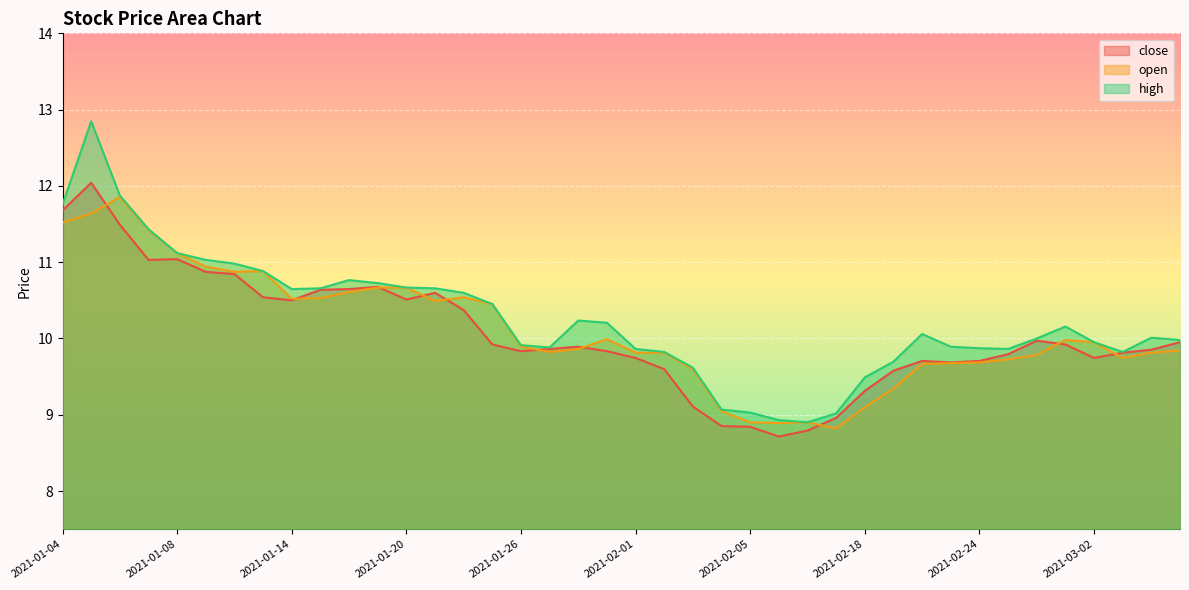

Reading left to right, extract all data points from this chart.

close: 2021-01-04=11.7	2021-01-05=12.0	2021-01-06=11.5	2021-01-07=11.0	2021-01-08=11.0	2021-01-11=10.9	2021-01-12=10.8	2021-01-13=10.5	2021-01-14=10.5	2021-01-15=10.6	2021-01-18=10.6	2021-01-19=10.7	2021-01-20=10.5	2021-01-21=10.6	2021-01-22=10.4	2021-01-25=9.9	2021-01-26=9.8	2021-01-27=9.9	2021-01-28=9.9	2021-01-29=9.8	2021-02-01=9.7	2021-02-02=9.6	2021-02-03=9.1	2021-02-04=8.9	2021-02-05=8.8	2021-02-08=8.7	2021-02-09=8.8	2021-02-10=9.0	2021-02-18=9.3	2021-02-19=9.6	2021-02-22=9.7	2021-02-23=9.7	2021-02-24=9.7	2021-02-25=9.8	2021-02-26=10.0	2021-03-01=9.9	2021-03-02=9.7	2021-03-03=9.8	2021-03-04=9.9	2021-03-05=10.0
open: 2021-01-04=11.5	2021-01-05=11.6	2021-01-06=11.9	2021-01-07=11.4	2021-01-08=11.1	2021-01-11=10.9	2021-01-12=10.9	2021-01-13=10.9	2021-01-14=10.5	2021-01-15=10.5	2021-01-18=10.6	2021-01-19=10.7	2021-01-20=10.7	2021-01-21=10.5	2021-01-22=10.5	2021-01-25=10.5	2021-01-26=9.9	2021-01-27=9.8	2021-01-28=9.9	2021-01-29=10.0	2021-02-01=9.8	2021-02-02=9.8	2021-02-03=9.6	2021-02-04=9.0	2021-02-05=8.9	2021-02-08=8.9	2021-02-09=8.9	2021-02-10=8.8	2021-02-18=9.1	2021-02-19=9.3	2021-02-22=9.7	2021-02-23=9.7	2021-02-24=9.7	2021-02-25=9.7	2021-02-26=9.8	2021-03-01=10.0	2021-03-02=10.0	2021-03-03=9.7	2021-03-04=9.8	2021-03-05=9.8
high: 2021-01-04=11.8	2021-01-05=12.8	2021-01-06=11.9	2021-01-07=11.4	2021-01-08=11.1	2021-01-11=11.0	2021-01-12=11.0	2021-01-13=10.9	2021-01-14=10.6	2021-01-15=10.7	2021-01-18=10.8	2021-01-19=10.7	2021-01-20=10.7	2021-01-21=10.7	2021-01-22=10.6	2021-01-25=10.5	2021-01-26=9.9	2021-01-27=9.9	2021-01-28=10.2	2021-01-29=10.2	2021-02-01=9.9	2021-02-02=9.8	2021-02-03=9.6	2021-02-04=9.1	2021-02-05=9.0	2021-02-08=8.9	2021-02-09=8.9	2021-02-10=9.0	2021-02-18=9.5	2021-02-19=9.7	2021-02-22=10.1	2021-02-23=9.9	2021-02-24=9.9	2021-02-25=9.9	2021-02-26=10.0	2021-03-01=10.2	2021-03-02=10.0	2021-03-03=9.8	2021-03-04=10.0	2021-03-05=10.0